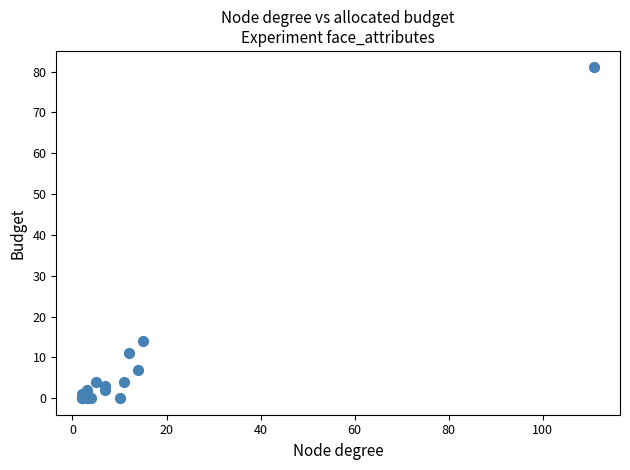

What Y value in the scatter plot is closest to 40?

14